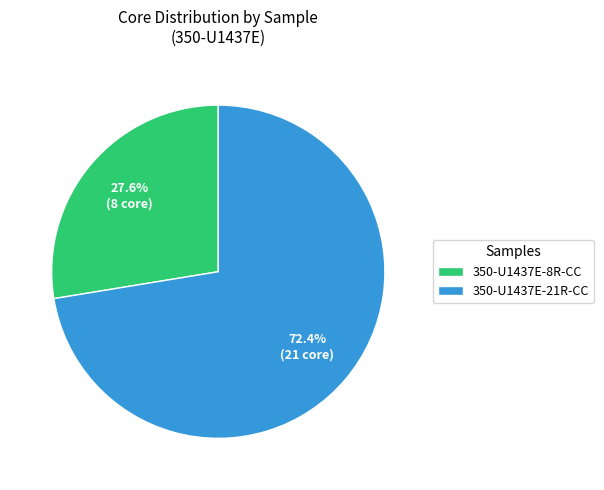

Rank the categories by value from highest to lowest.

350-U1437E-21R-CC, 350-U1437E-8R-CC